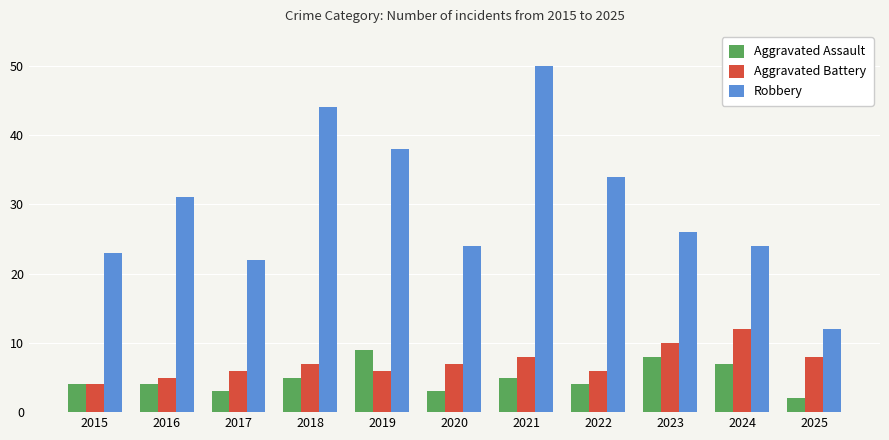

At which label does Robbery first exceed 26?

2016